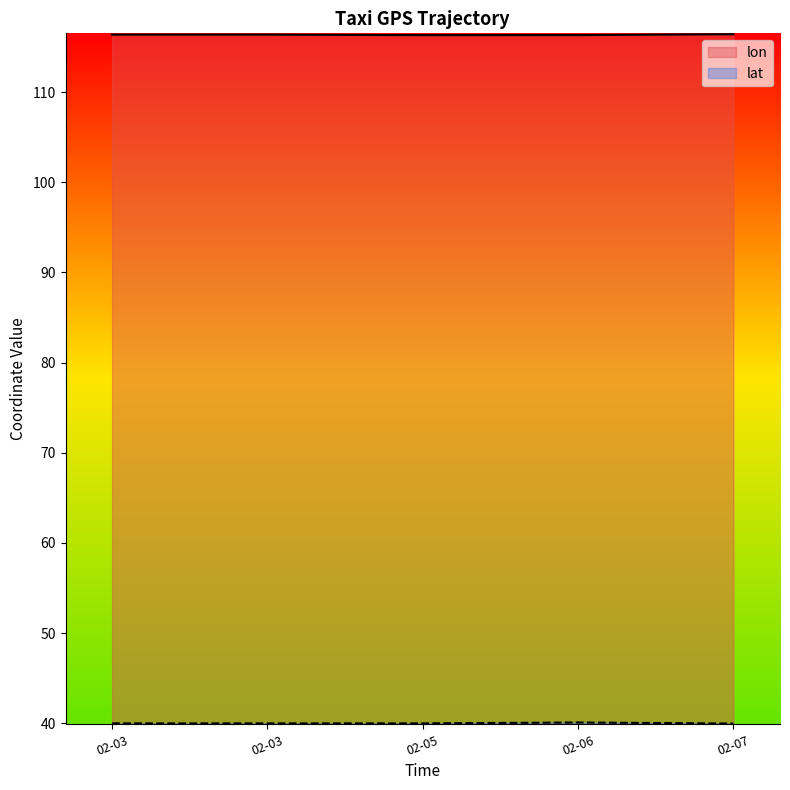

Does the chart display data point markers on the line(s)?

No